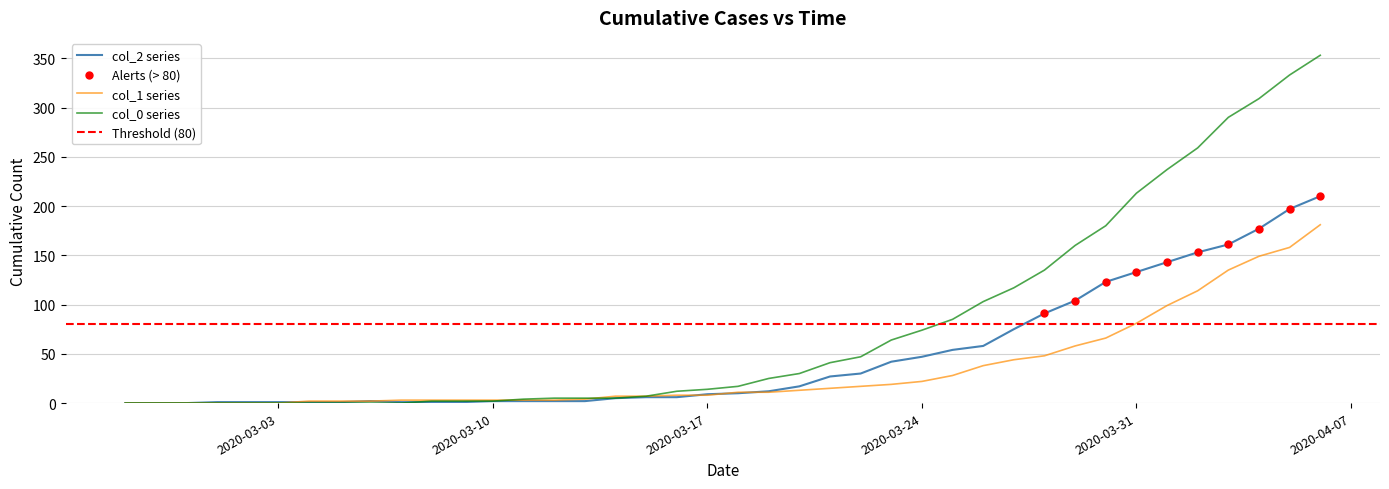

Which series has the widest spread of Y values?

col_0